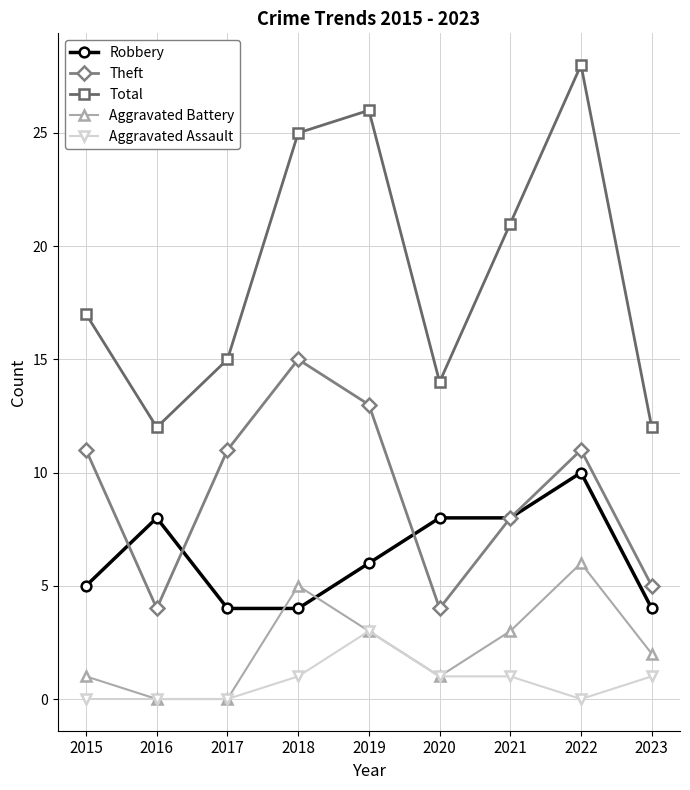

Between 2016 and 2018, which series saw the biggest shift?

Total